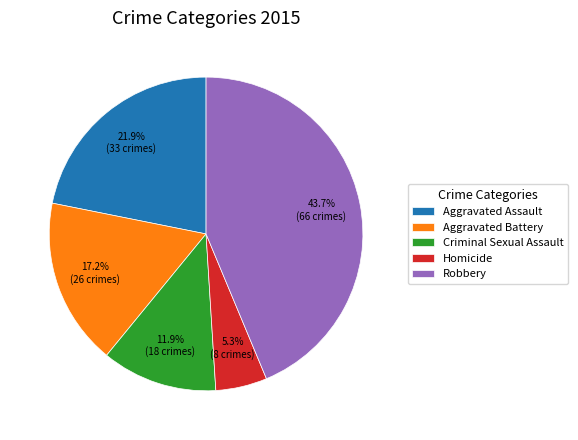

What is the ratio of the value at Robbery to the value at Aggravated Battery?

2.5